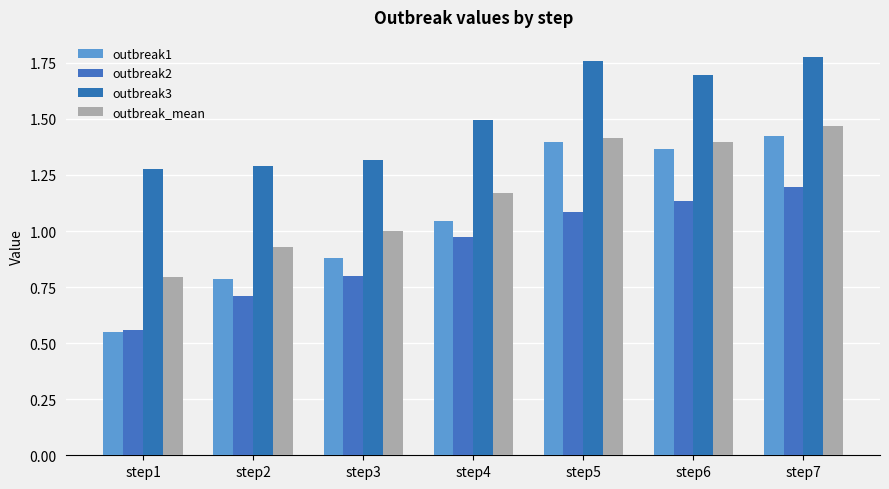

At which label does outbreak_mean first exceed 1?

step4